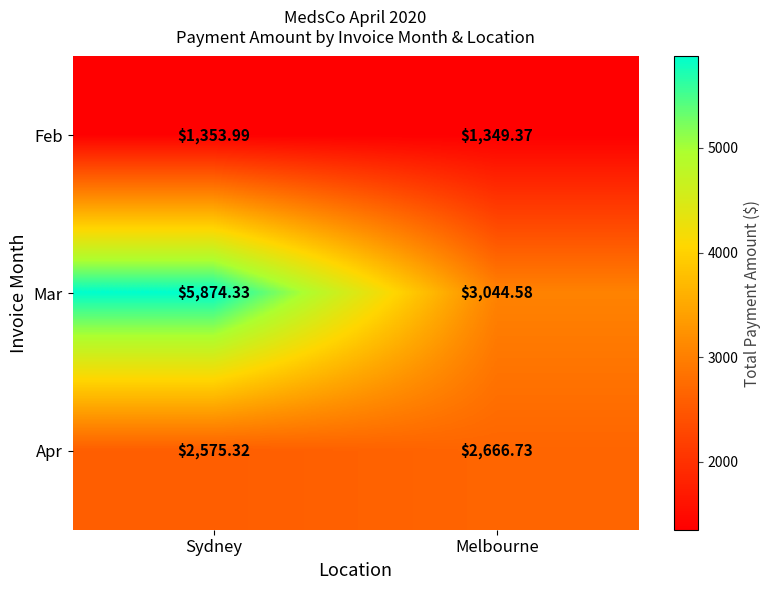

Which series has the largest total across all categories?

Mar